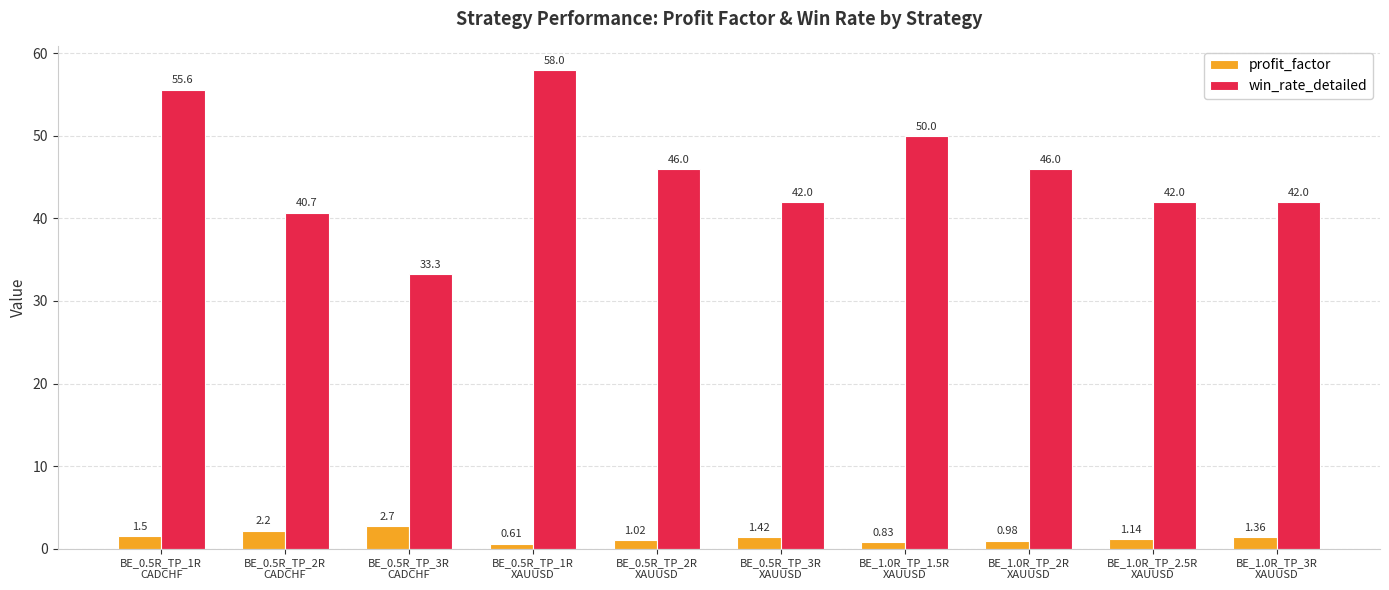

At how many categories does at least one series exceed 47?

3